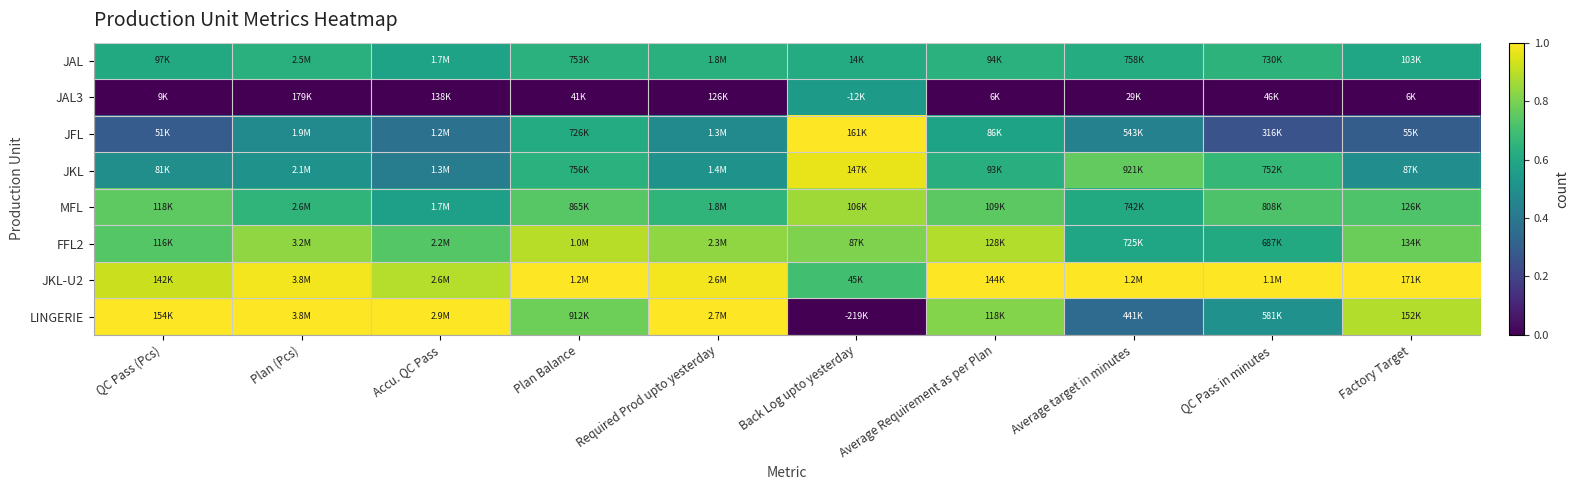

Reading left to right, what are all the values shown in this chart?

JAL: QC Pass (Pcs)=0.6	Plan (Pcs)=0.6	Accu. QC Pass=0.6	Plan Balance=0.6	Required Prod upto yesterday=0.6	Back Log upto yesterday=0.6	Average Requirement as per Plan=0.6	Average target in minutes=0.6	QC Pass in minutes=0.6	Factory Target=0.6
JAL3: QC Pass (Pcs)=0.0	Plan (Pcs)=0.0	Accu. QC Pass=0.0	Plan Balance=0.0	Required Prod upto yesterday=0.0	Back Log upto yesterday=0.5	Average Requirement as per Plan=0.0	Average target in minutes=0.0	QC Pass in minutes=0.0	Factory Target=0.0
JFL: QC Pass (Pcs)=0.3	Plan (Pcs)=0.5	Accu. QC Pass=0.4	Plan Balance=0.6	Required Prod upto yesterday=0.5	Back Log upto yesterday=1.0	Average Requirement as per Plan=0.6	Average target in minutes=0.4	QC Pass in minutes=0.3	Factory Target=0.3
JKL: QC Pass (Pcs)=0.5	Plan (Pcs)=0.5	Accu. QC Pass=0.4	Plan Balance=0.6	Required Prod upto yesterday=0.5	Back Log upto yesterday=1.0	Average Requirement as per Plan=0.6	Average target in minutes=0.8	QC Pass in minutes=0.7	Factory Target=0.5
MFL: QC Pass (Pcs)=0.8	Plan (Pcs)=0.7	Accu. QC Pass=0.6	Plan Balance=0.7	Required Prod upto yesterday=0.7	Back Log upto yesterday=0.9	Average Requirement as per Plan=0.7	Average target in minutes=0.6	QC Pass in minutes=0.7	Factory Target=0.7
FFL2: QC Pass (Pcs)=0.7	Plan (Pcs)=0.8	Accu. QC Pass=0.7	Plan Balance=0.9	Required Prod upto yesterday=0.8	Back Log upto yesterday=0.8	Average Requirement as per Plan=0.9	Average target in minutes=0.6	QC Pass in minutes=0.6	Factory Target=0.8
JKL-U2: QC Pass (Pcs)=0.9	Plan (Pcs)=1.0	Accu. QC Pass=0.9	Plan Balance=1.0	Required Prod upto yesterday=1.0	Back Log upto yesterday=0.7	Average Requirement as per Plan=1.0	Average target in minutes=1.0	QC Pass in minutes=1.0	Factory Target=1.0
LINGERIE: QC Pass (Pcs)=1.0	Plan (Pcs)=1.0	Accu. QC Pass=1.0	Plan Balance=0.8	Required Prod upto yesterday=1.0	Back Log upto yesterday=0.0	Average Requirement as per Plan=0.8	Average target in minutes=0.4	QC Pass in minutes=0.5	Factory Target=0.9